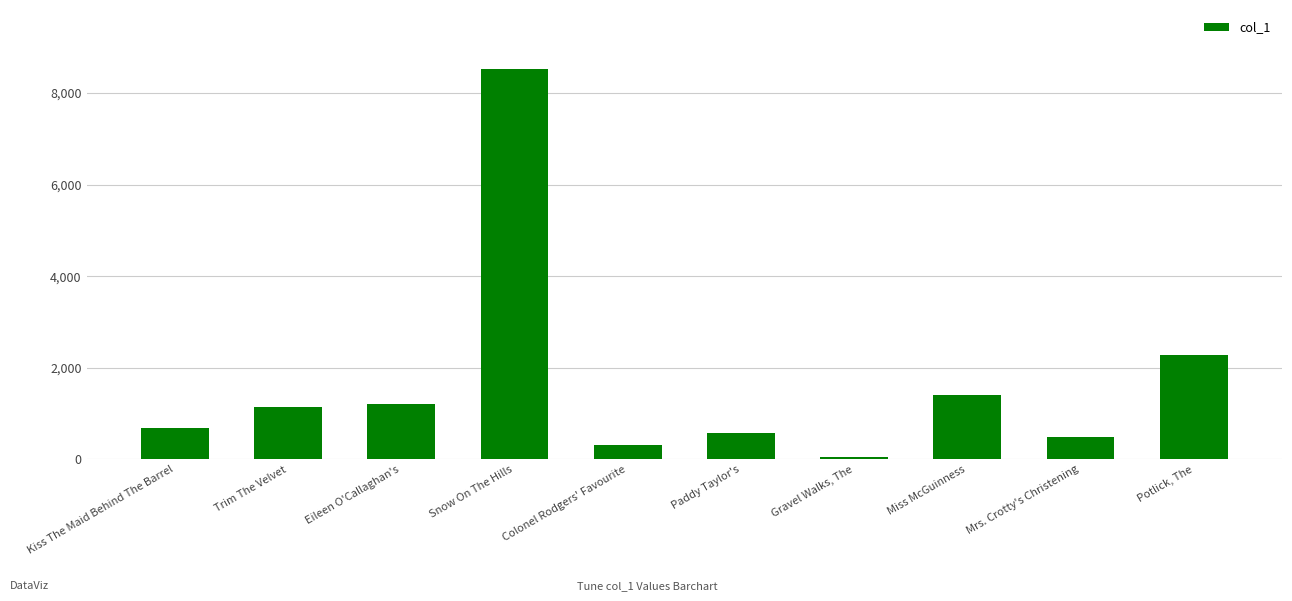

Approximately how many times larger is the value at Paddy Taylor's compared to Gravel Walks, The?

13.8